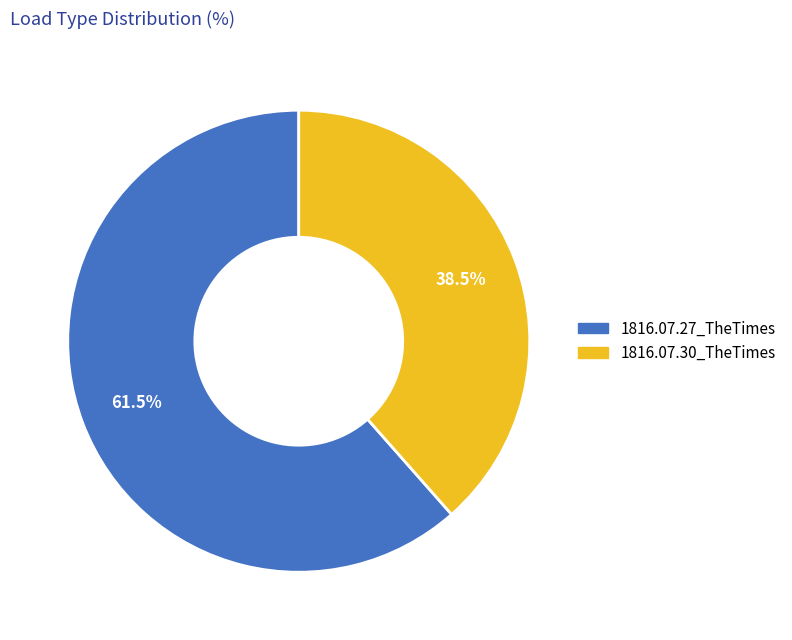

How many segments does this pie chart have?

2